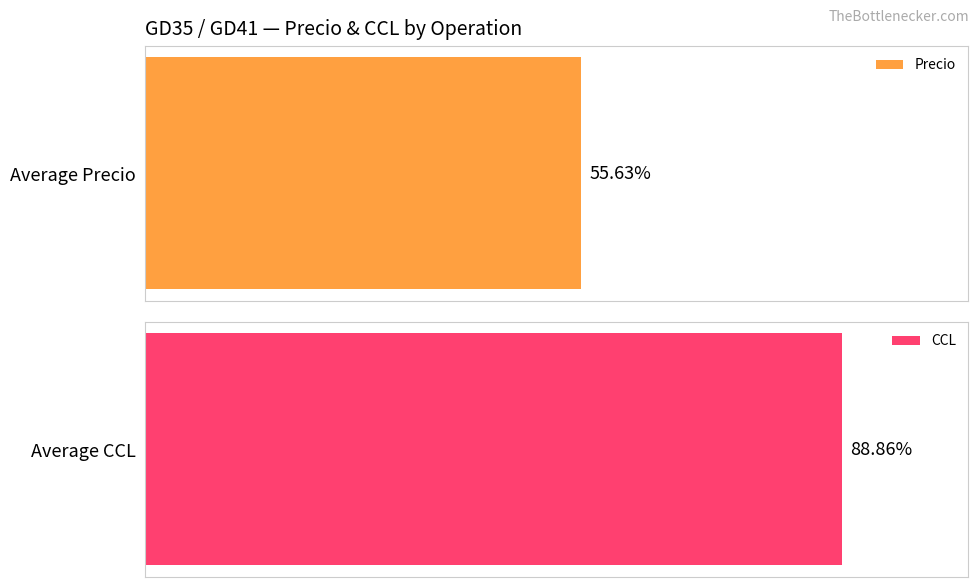

Rank the series by their maximum value, from highest to lowest.

CCL, Precio